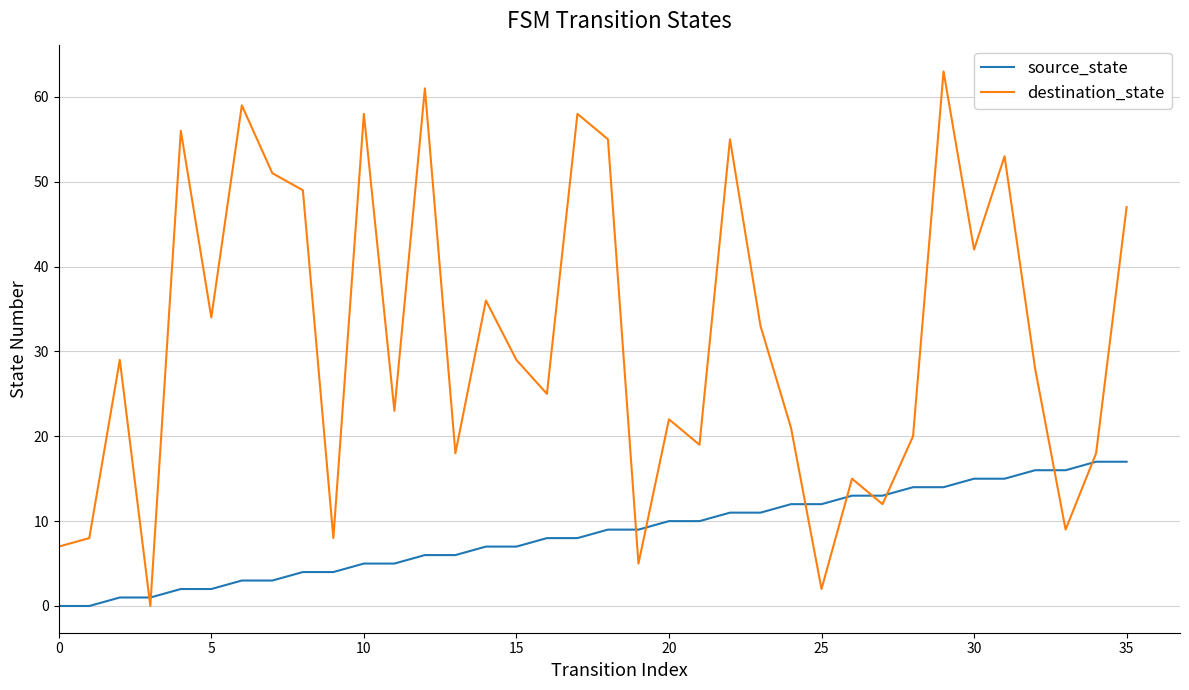

What is the difference between the maximum and minimum values in the destination_state series?

63